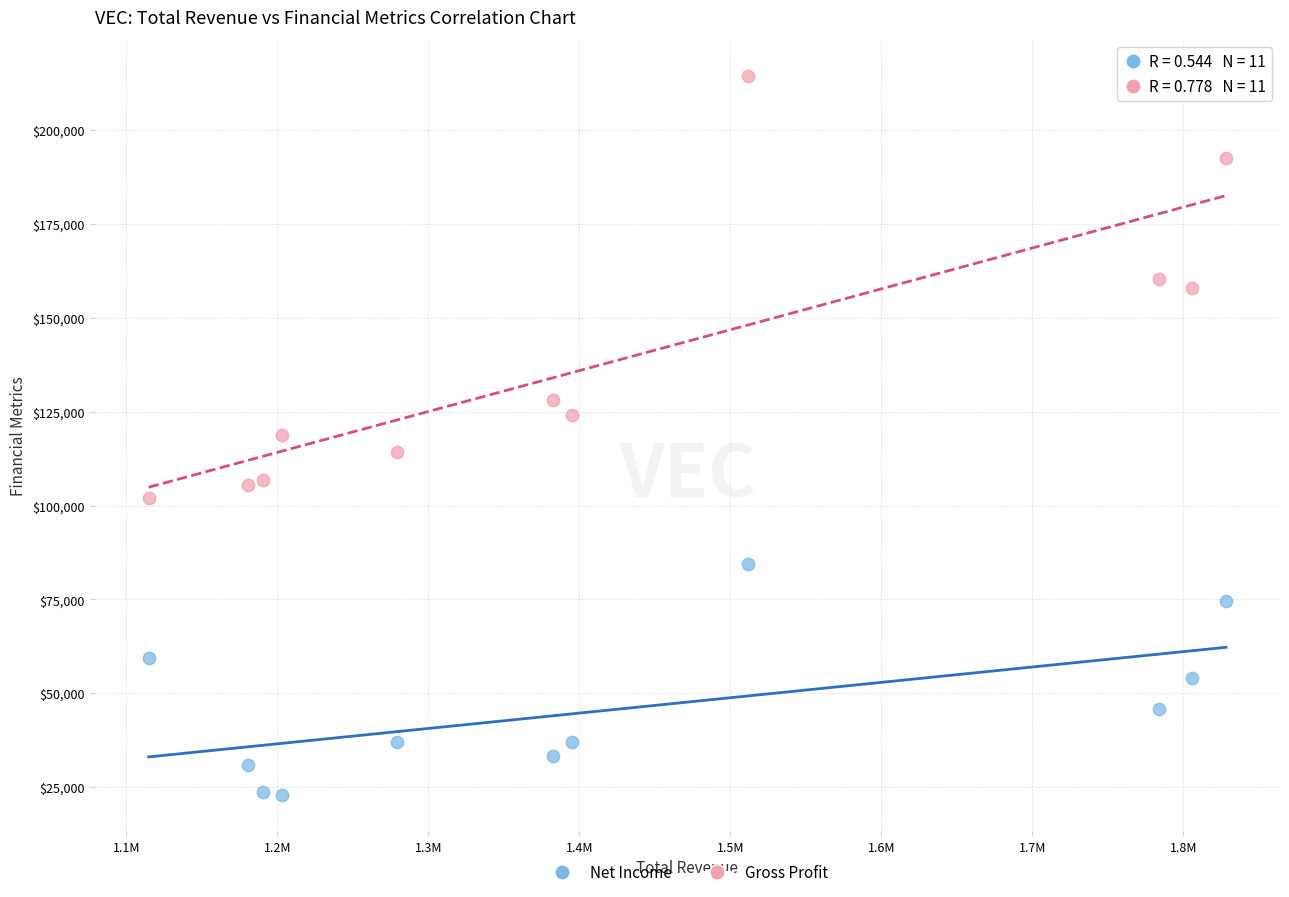

What are all the series names shown in the legend?

Net Income, Gross Profit